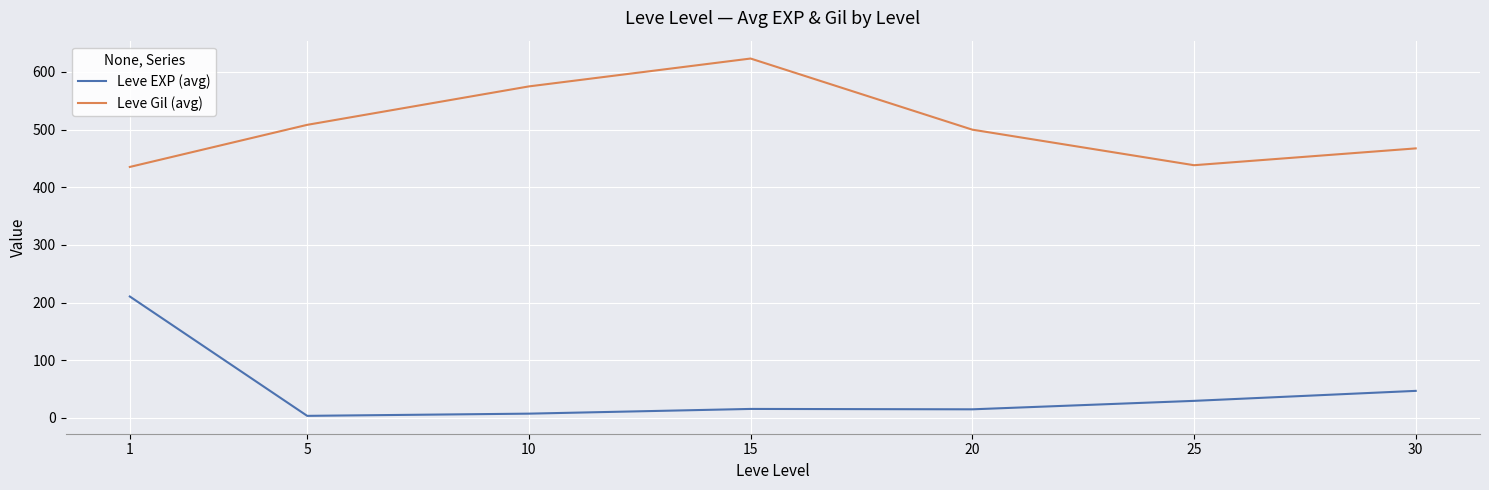

What is the maximum value for Leve Gil (avg)?

623.3